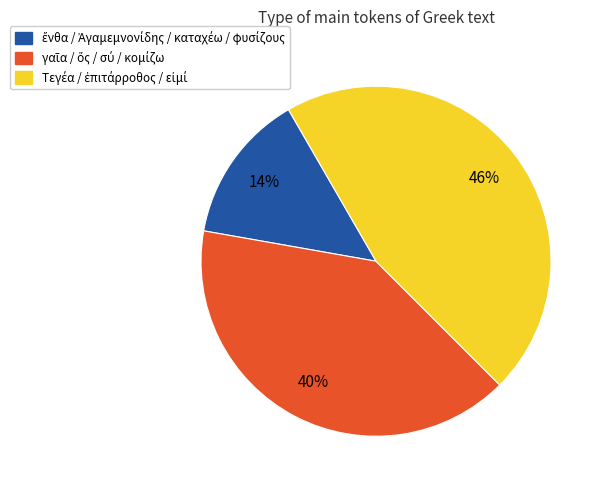

Is there any slice that represents more than half of the pie?

No